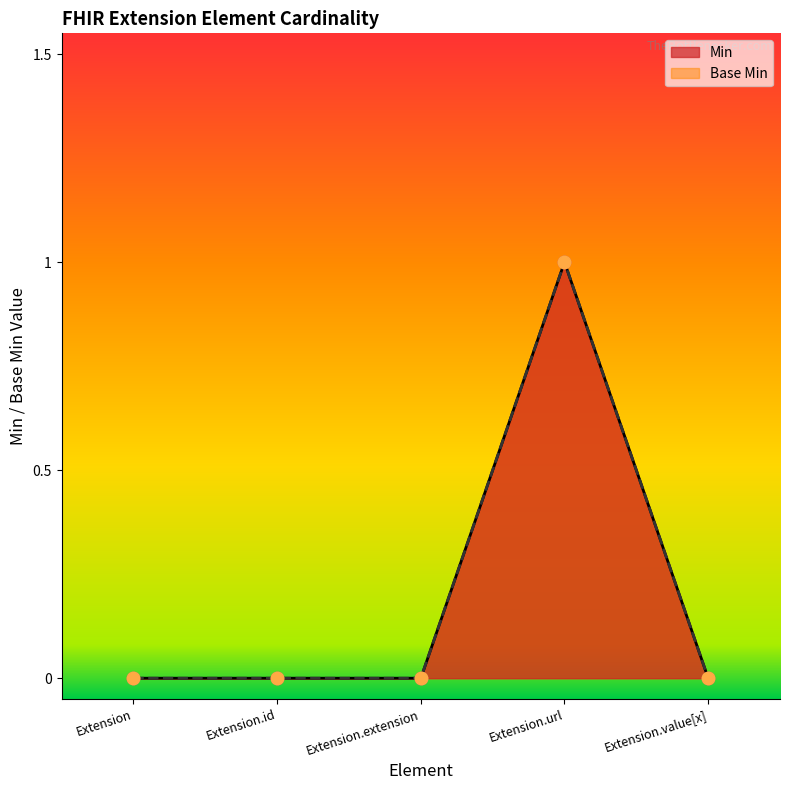

At how many categories does at least one series exceed 0?

1